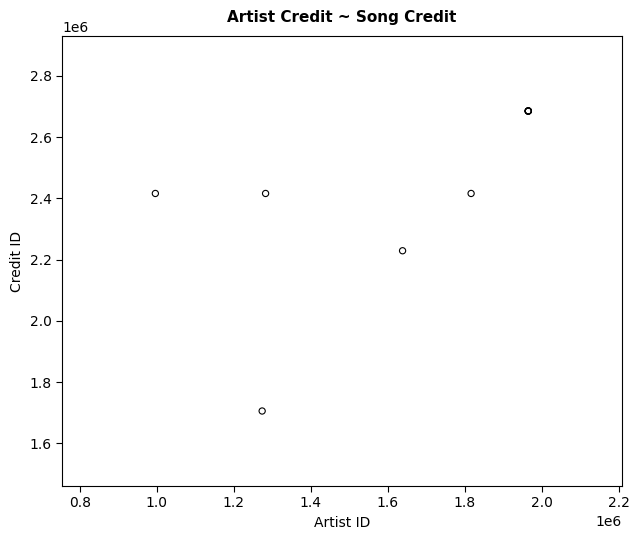

What Y value in the scatter plot is closest to 2195834?

2229152